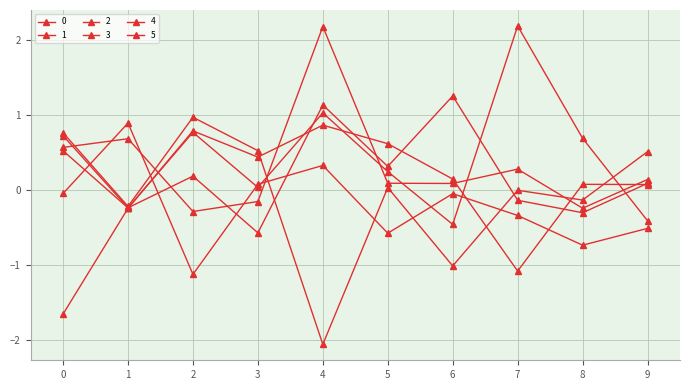

How many lines are shown in the chart?

6